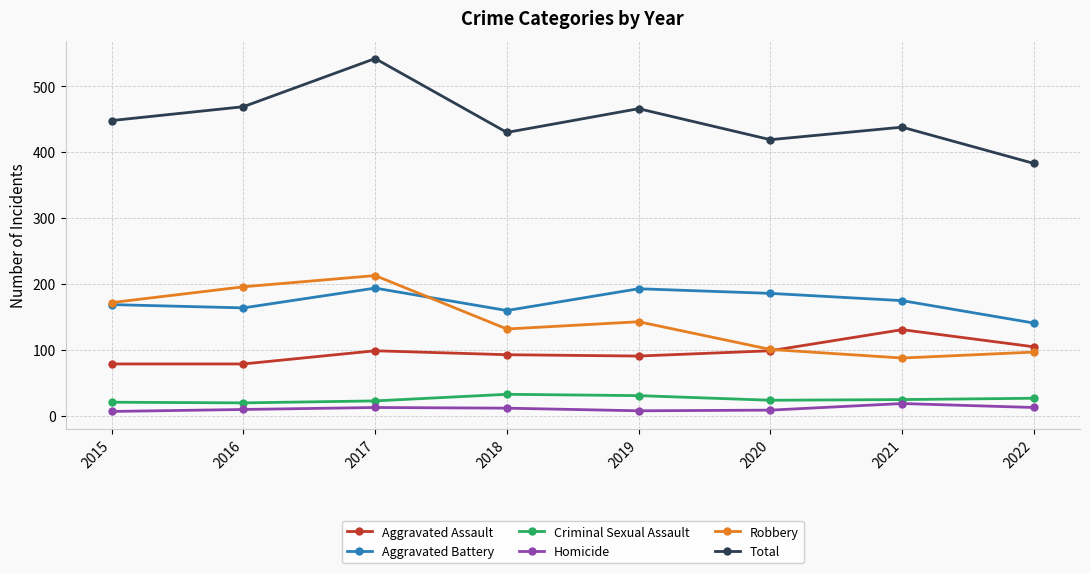

Is the value of Criminal Sexual Assault at 2020 greater than the value of Total at 2015?

No